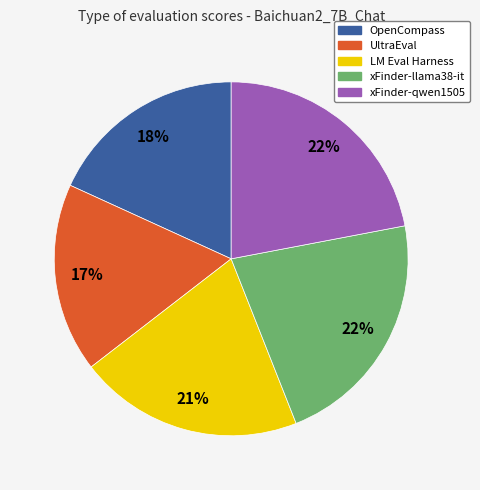

Is it true that OpenCompass is 18% of the pie?

True